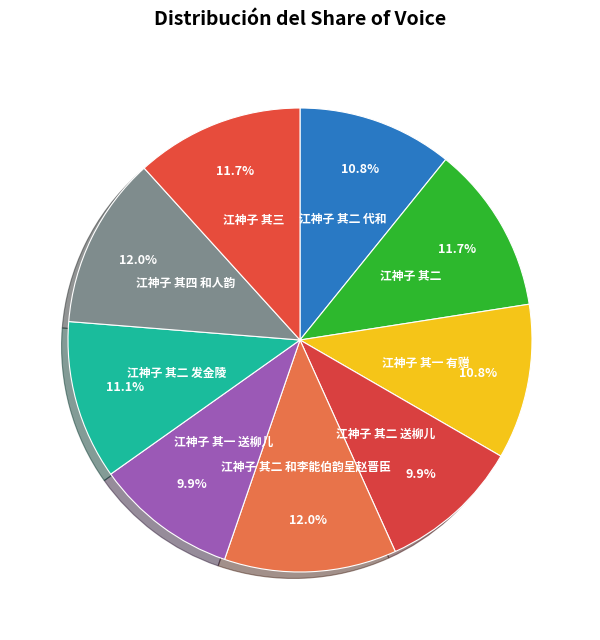

What is the smallest slice in the pie chart?

江神子 其一 送柳儿